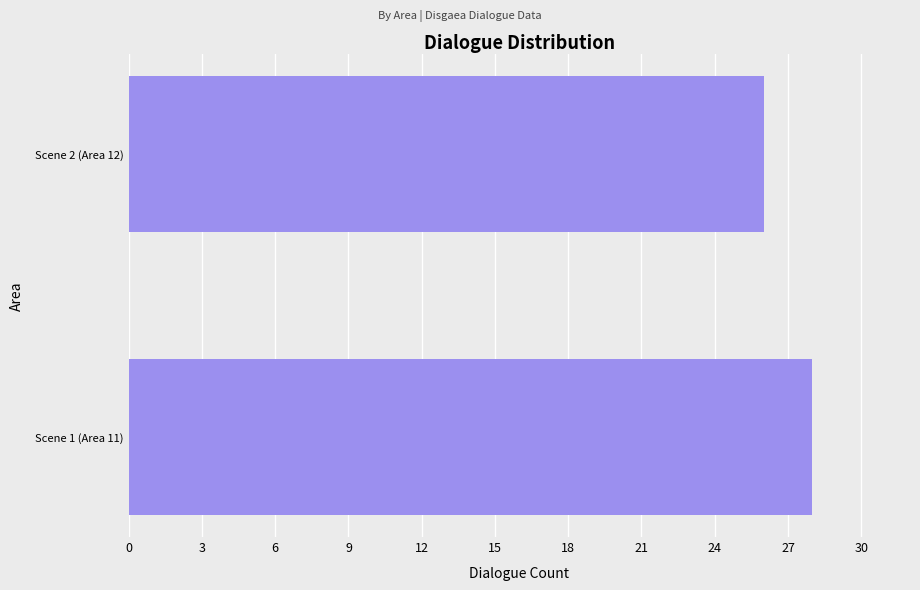

Is it true that the value at Scene 1 (Area 11) is 28?

True